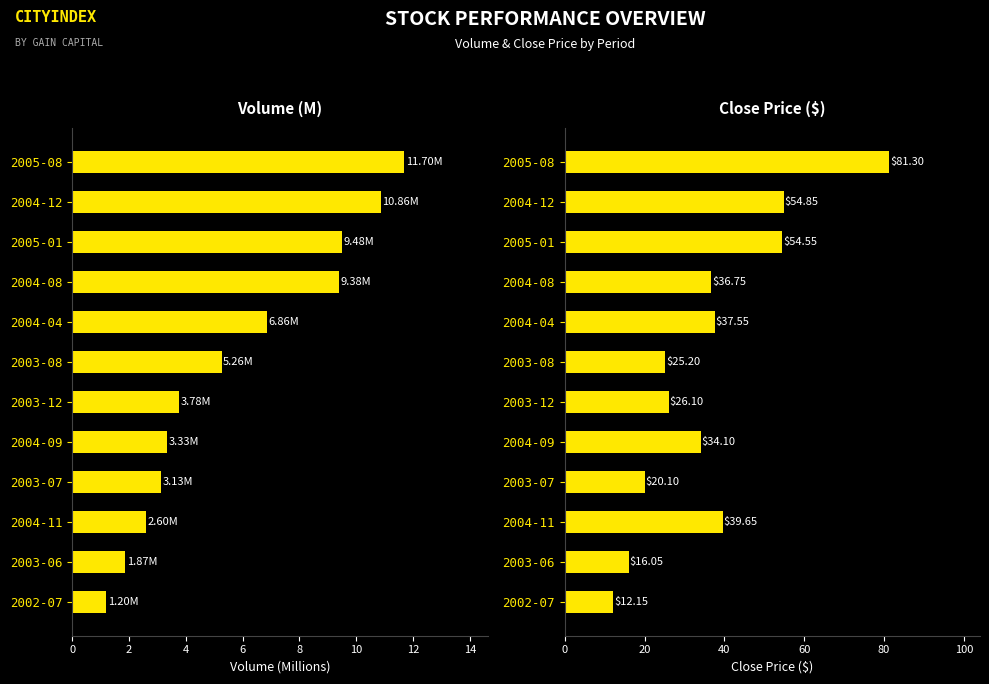

Reading left to right, what are all the values shown in this chart?

Avg Volume (M): 11.7	10.9	9.5	9.4	6.9	5.3	3.8	3.3	3.1	2.6	1.9	1.2
Avg Close: 81.3	54.8	54.5	36.8	37.5	25.2	26.1	34.1	20.1	39.7	16.0	12.1